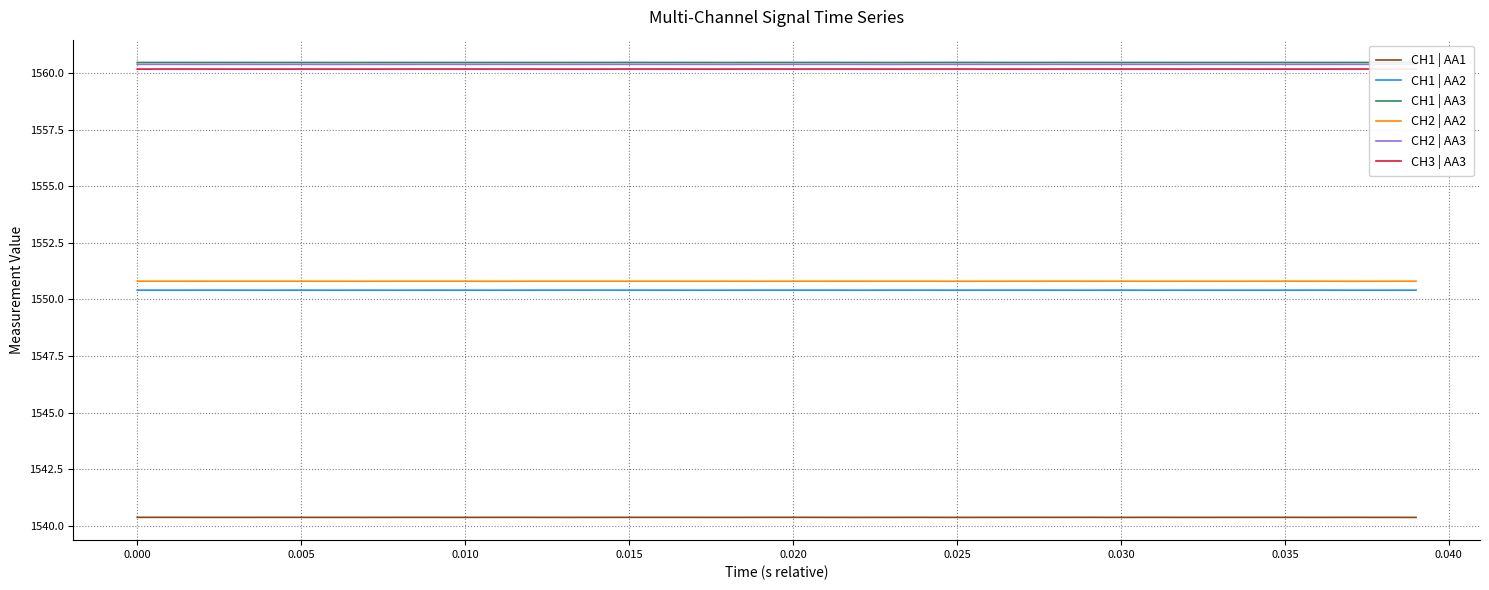

True or false: CH2 | AA3 and CH1 | AA1 cross at least once.

False